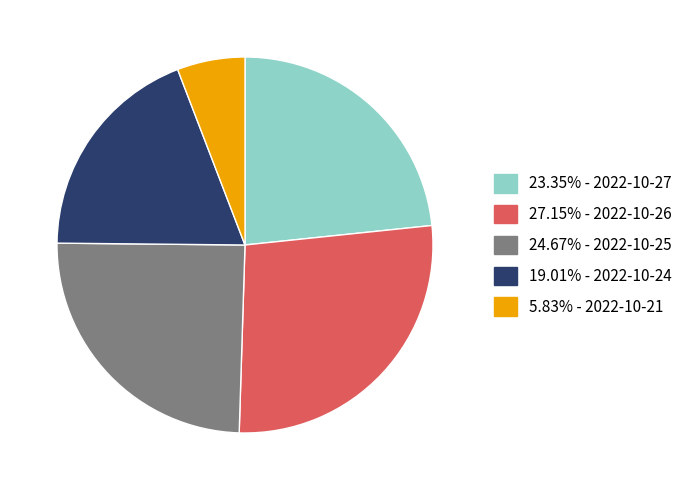

Does any single category account for the majority?

No